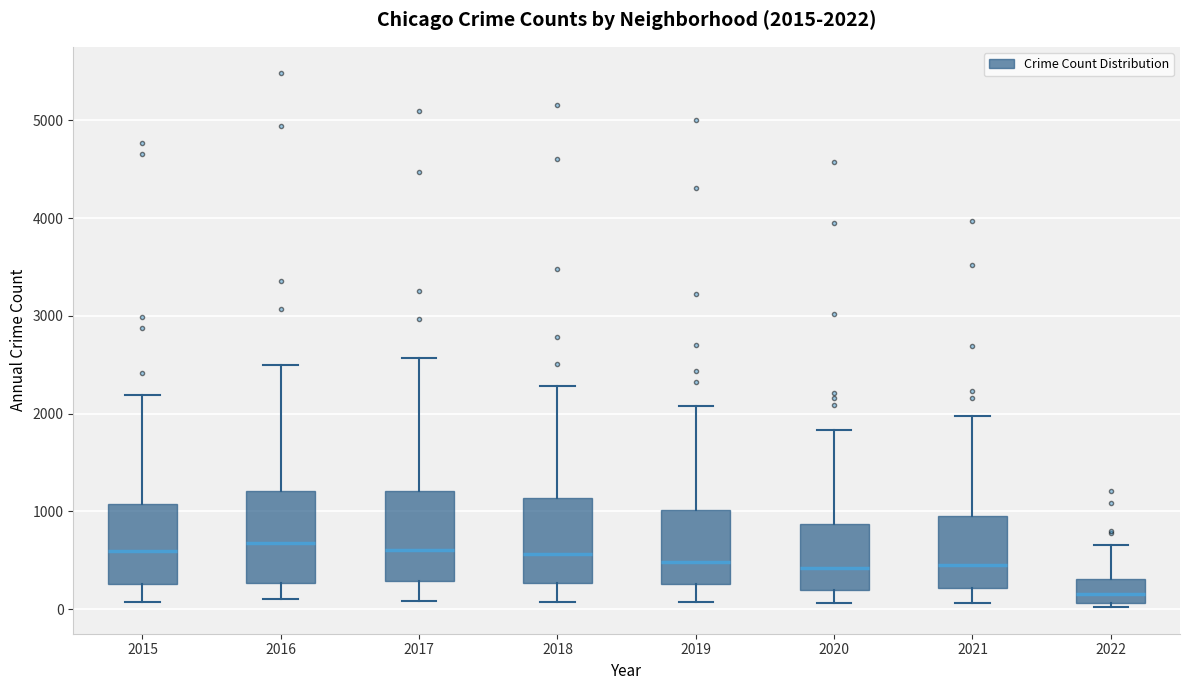

Which box's median line is the lowest?

2022